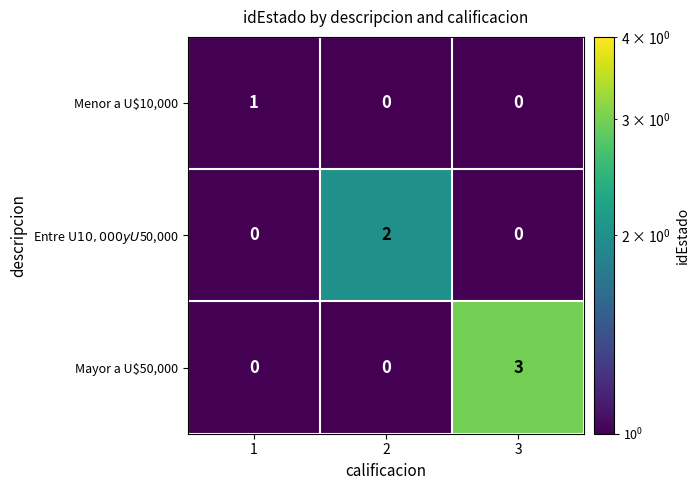

At how many categories does at least one series exceed 0?

3